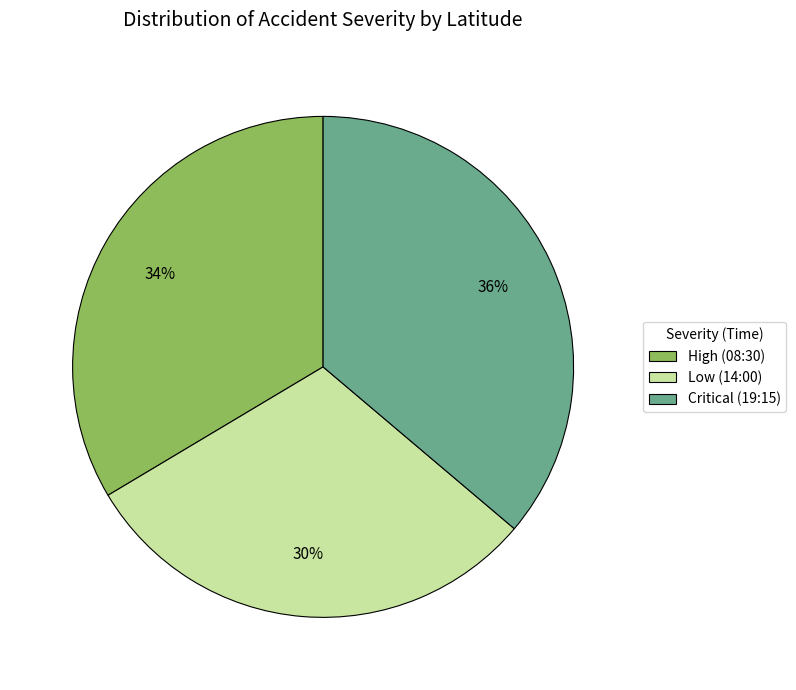

To the nearest percent, what percentage of the pie is Low (14:00)?

30%